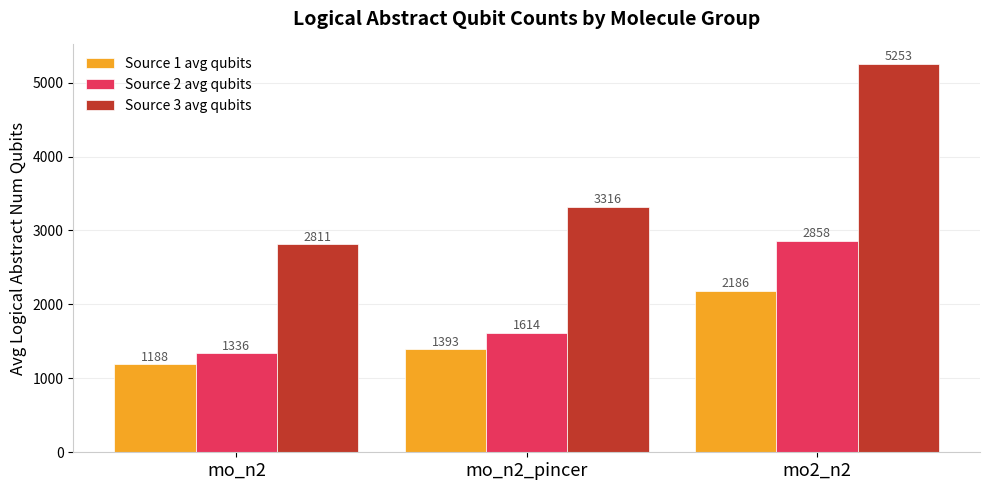

Between mo_n2_pincer and mo2_n2, which series saw the biggest shift?

Source 3 avg qubits